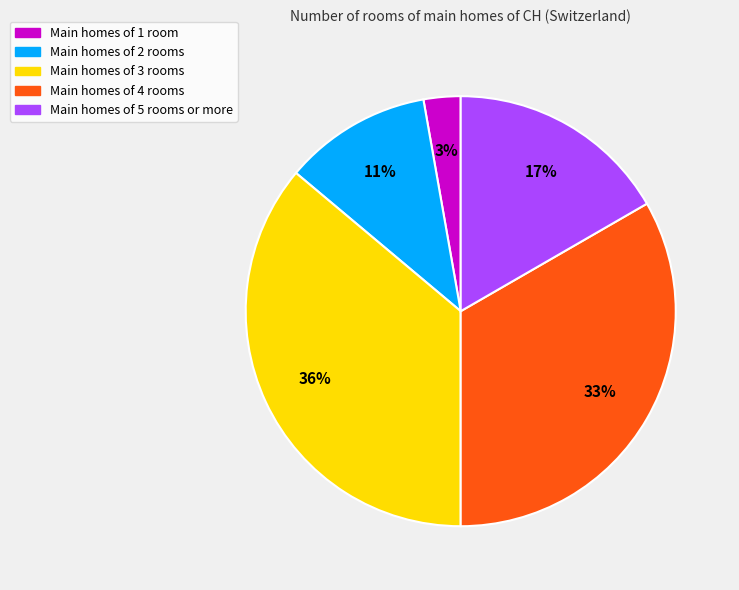

Is the sum of Main homes of 2 rooms and Main homes of 1 room greater than half?

No